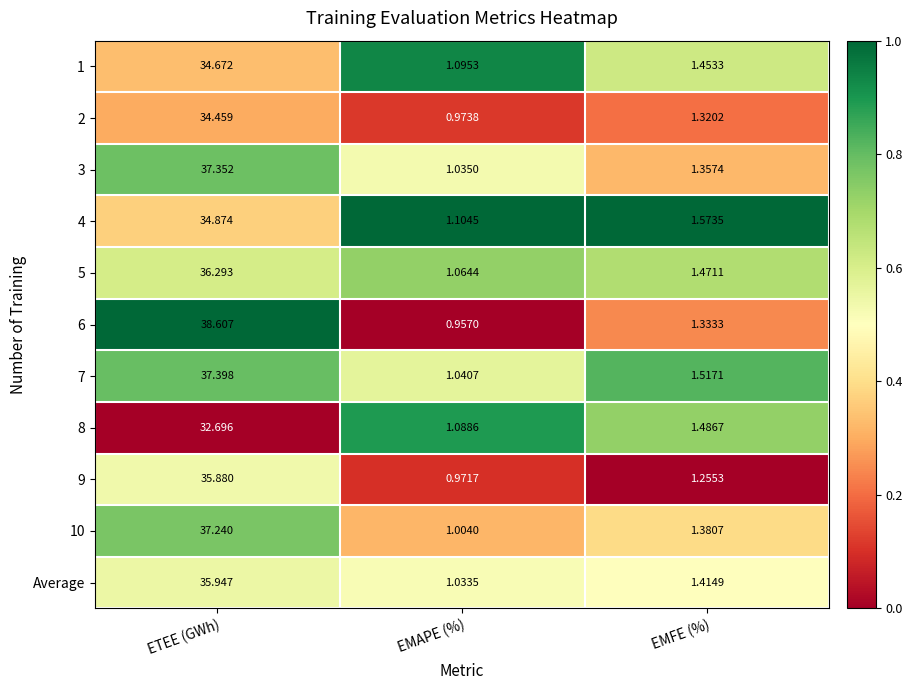

Rank the categories by 1 value from lowest to highest.

EMAPE (%), EMFE (%), ETEE (GWh)